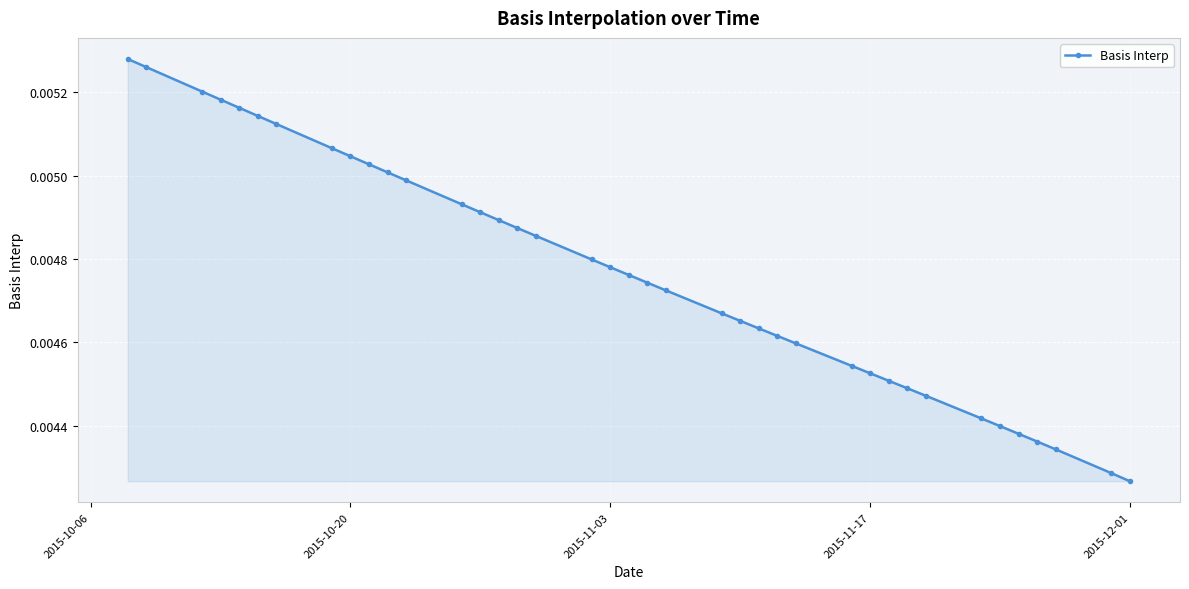

How many values are between 0 and 1?

39